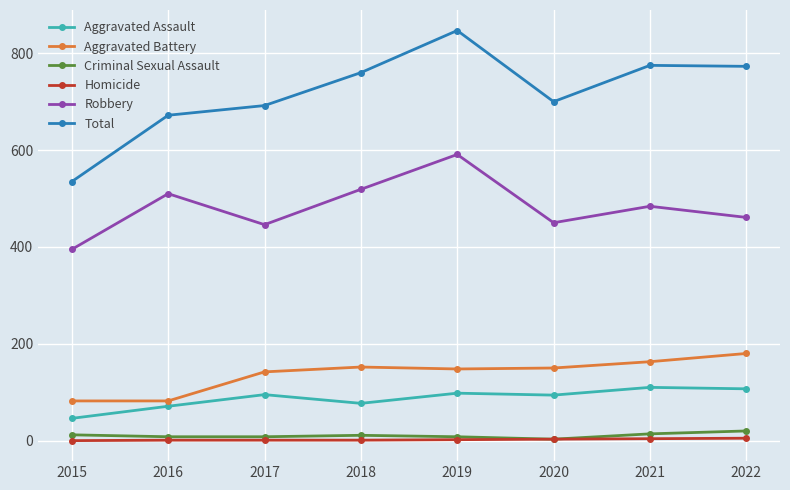

Which series has the largest range (max minus min)?

Total